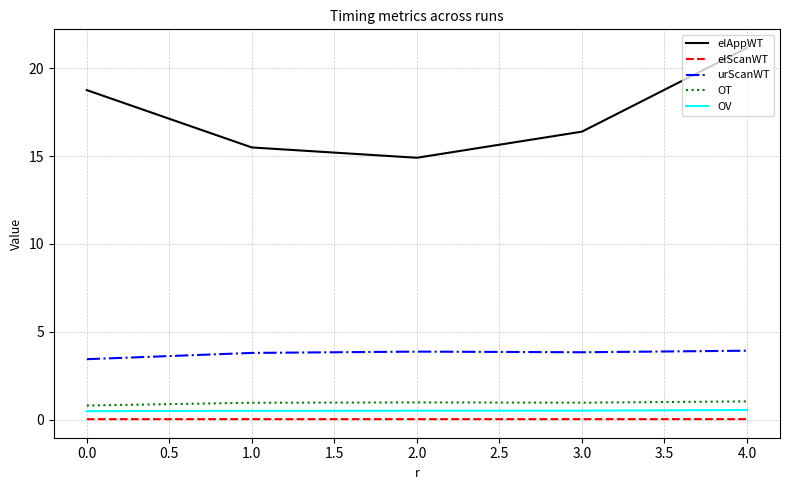

Is the value of elAppWT at 0.0 greater than the value of urScanWT at 3.0?

Yes